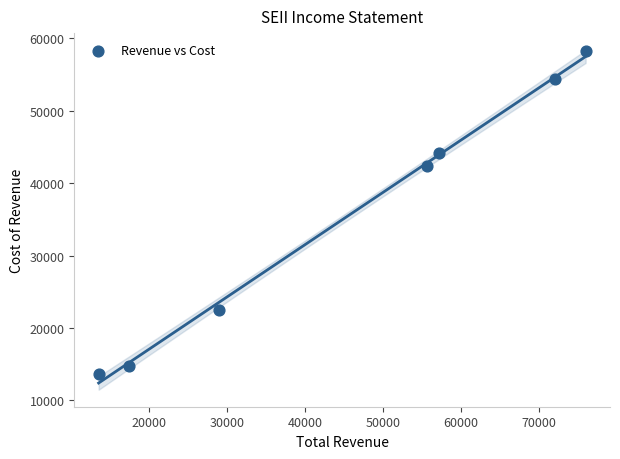

What Y value in the scatter plot is closest to 35950?

42300